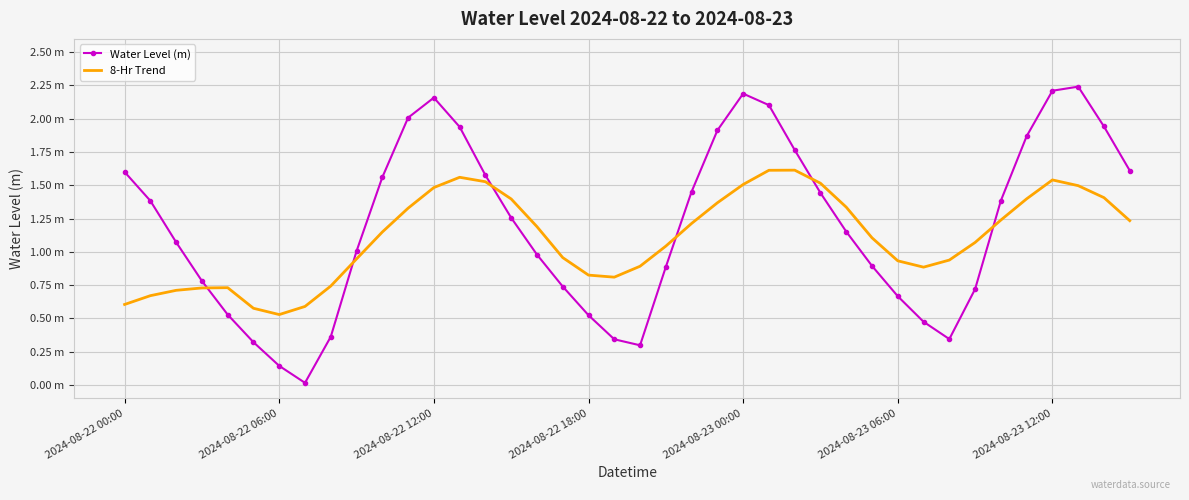

What are all the series names shown in the legend?

Water Level (m), 8-Hr Trend